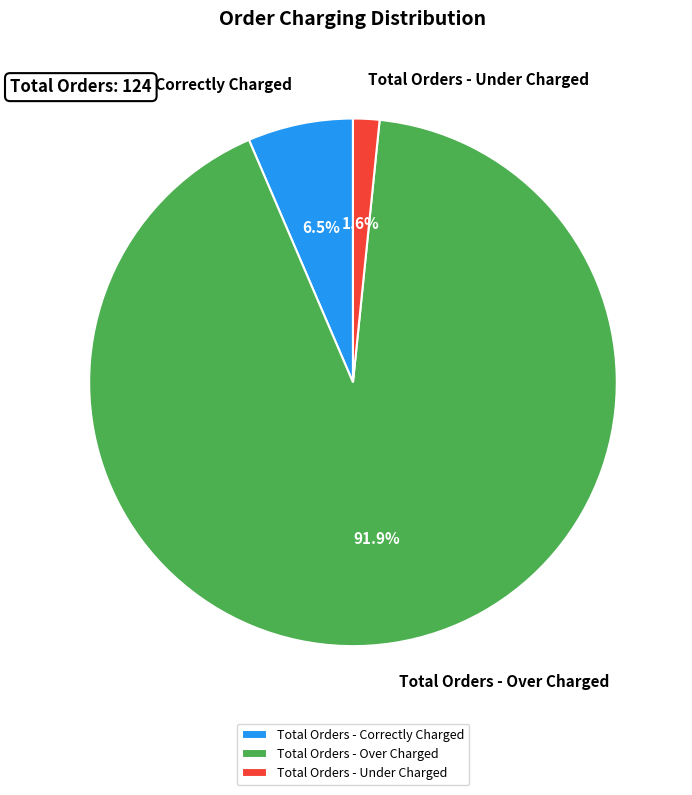

Which has a higher value, Total Orders - Under Charged or Total Orders - Over Charged?

Total Orders - Over Charged